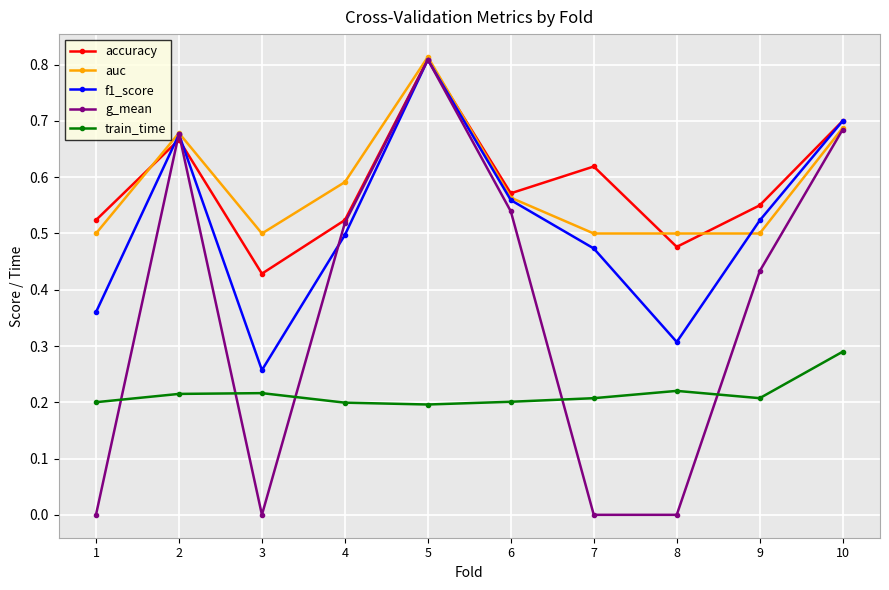

What is the total value across all series at 3?

1.4